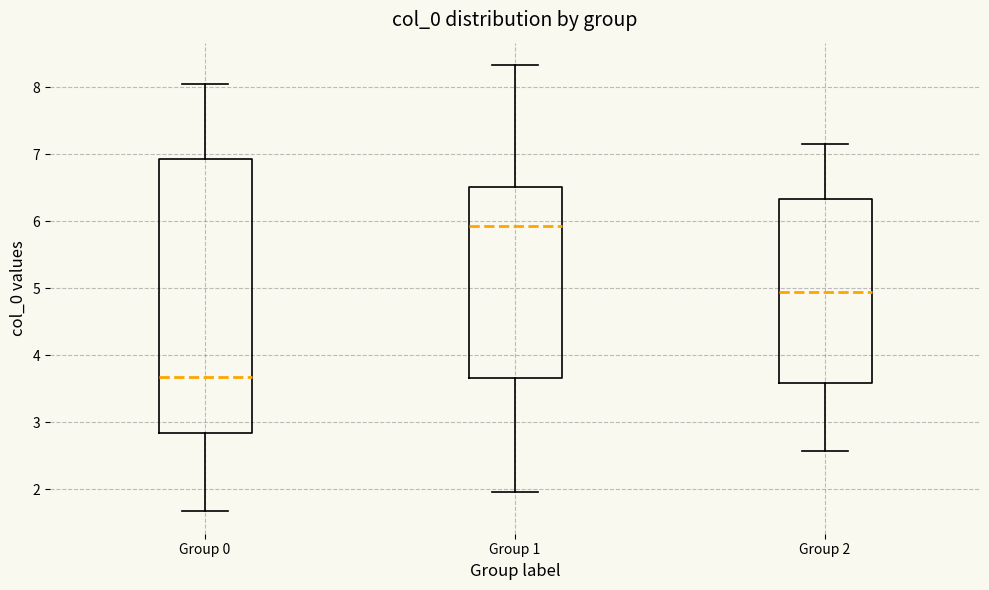

Comparing the boxes themselves (not the whiskers), which one is the tallest?

Group 0